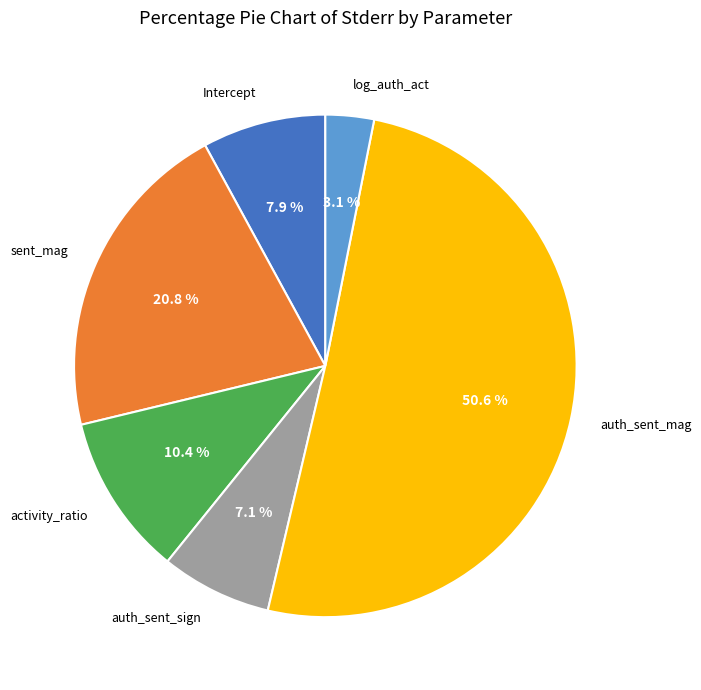

Is there a majority slice in this chart?

Yes